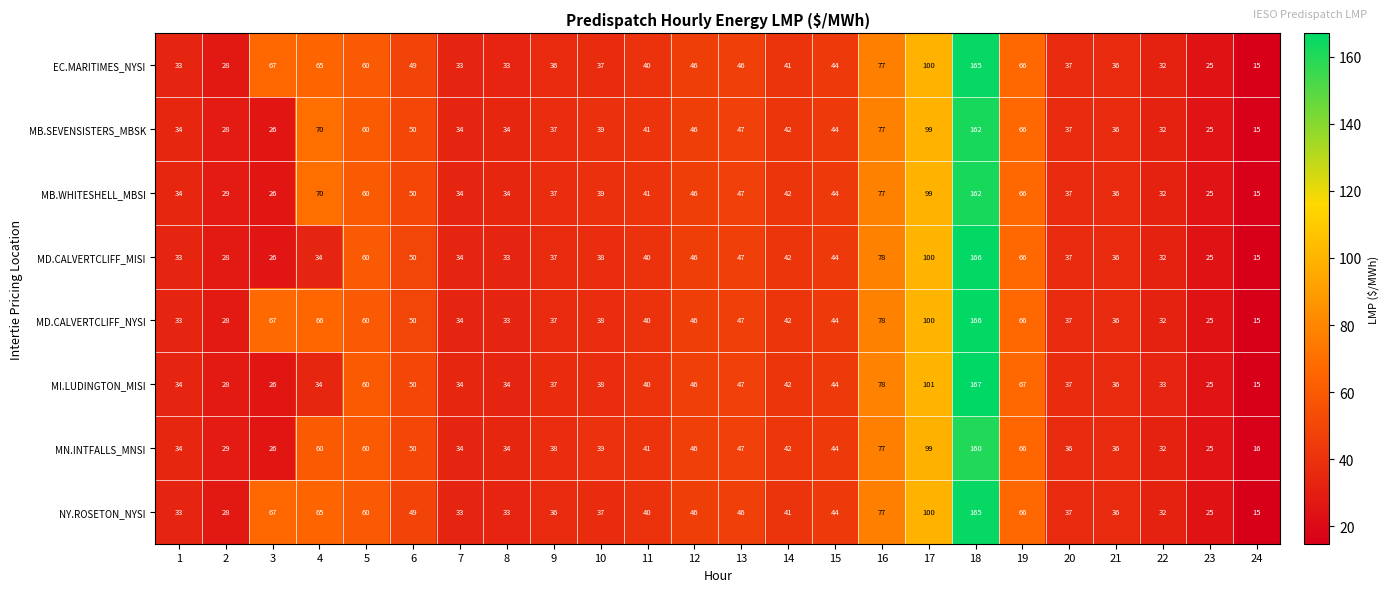

Which series has the largest range (max minus min)?

MI.LUDINGTON_MISI